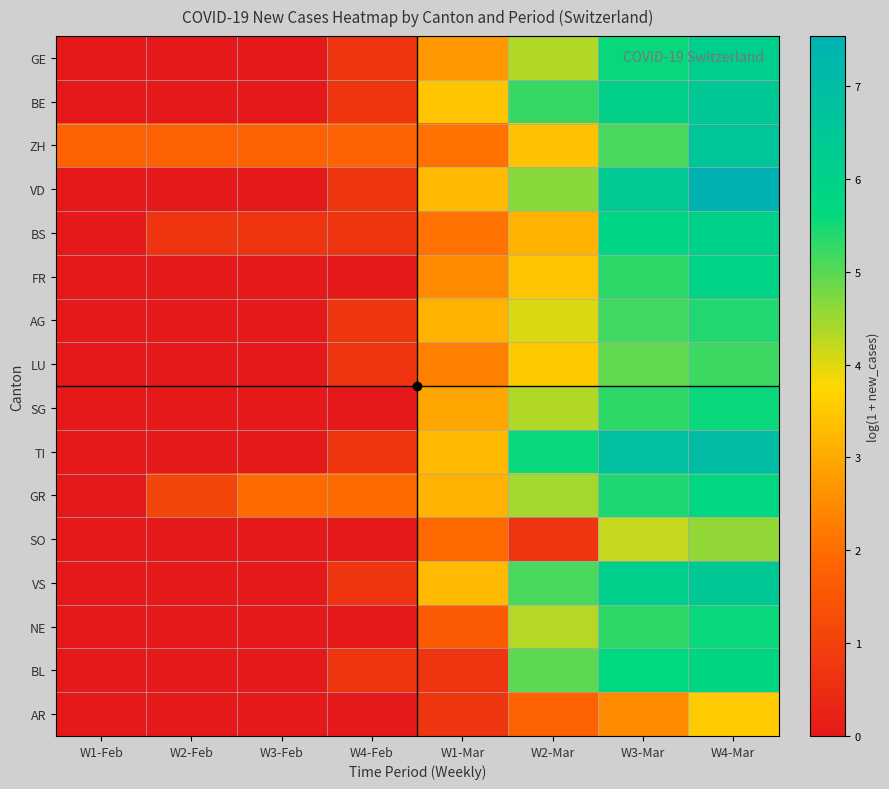

Which category has the highest value across all series?

W4-Mar